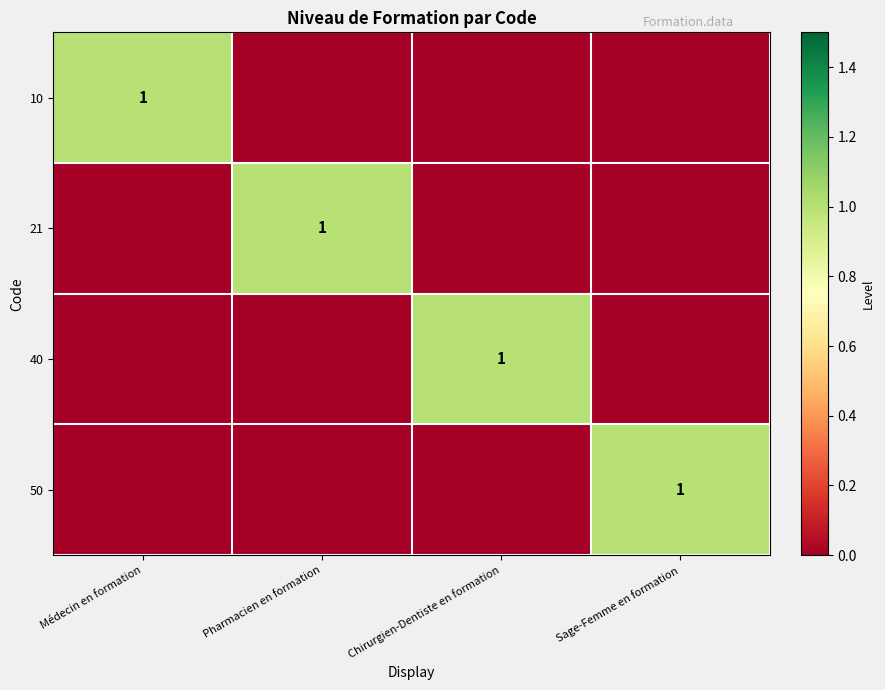

What is the sum of the 21 values at Pharmacien en formation and Sage-Femme en formation?

1